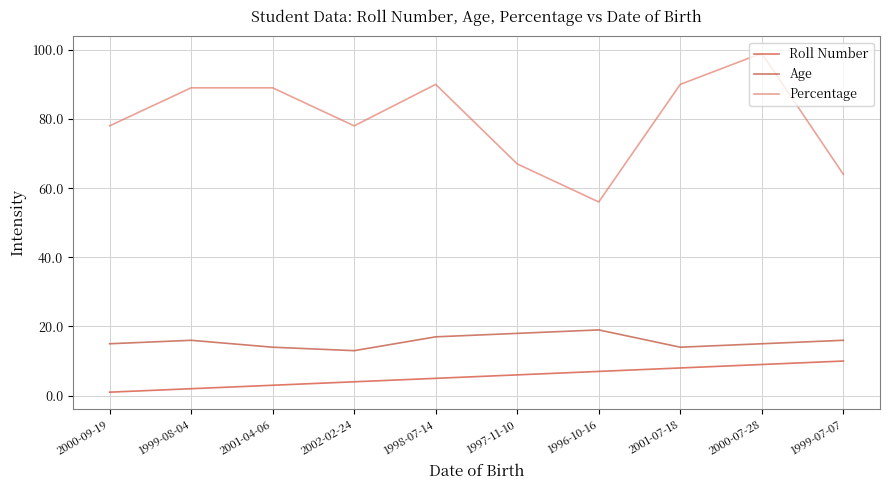

Reading left to right, extract all data points from this chart.

Roll Number: 1	2	3	4	5	6	7	8	9	10
Age: 15	16	14	13	17	18	19	14	15	16
Percentage: 78	89	89	78	90	67	56	90	99	64